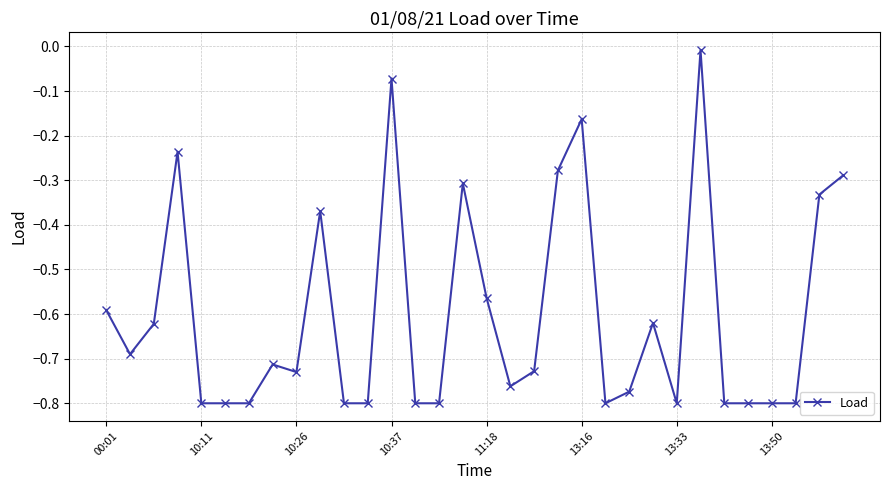

What is the difference between the second highest and second lowest values?

0.7